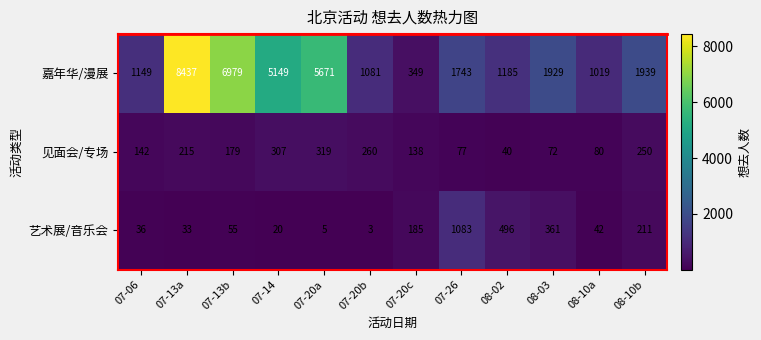

How many data points does each series have?

12